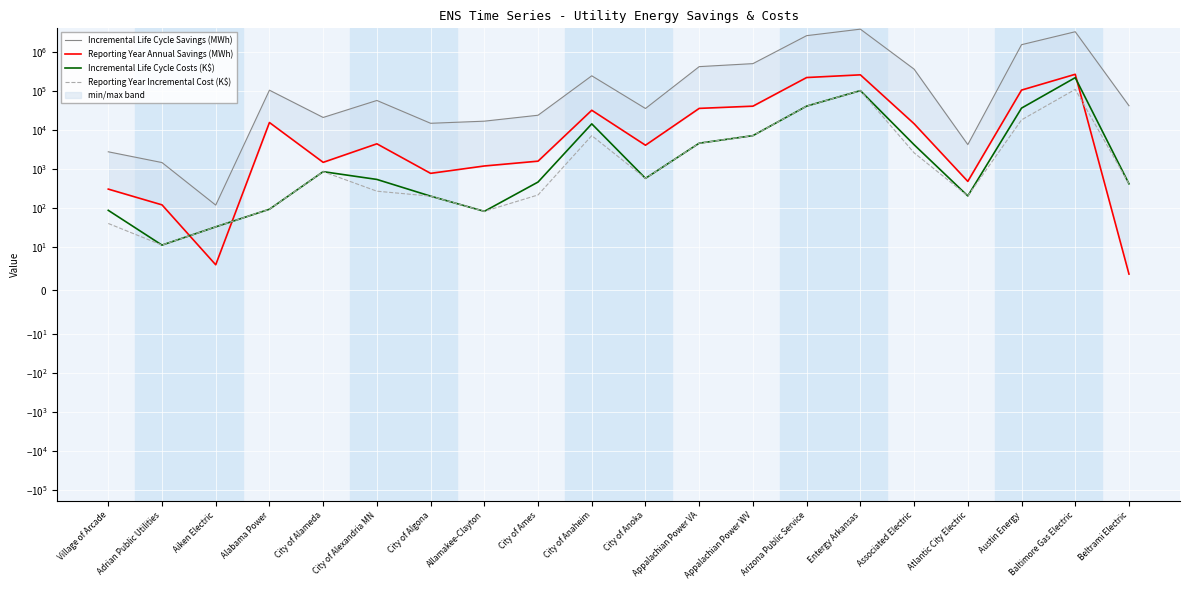

The Incremental Life Cycle Savings (MWh) series shows 23385.9 at Allamakee-Clayton. True or false?

False